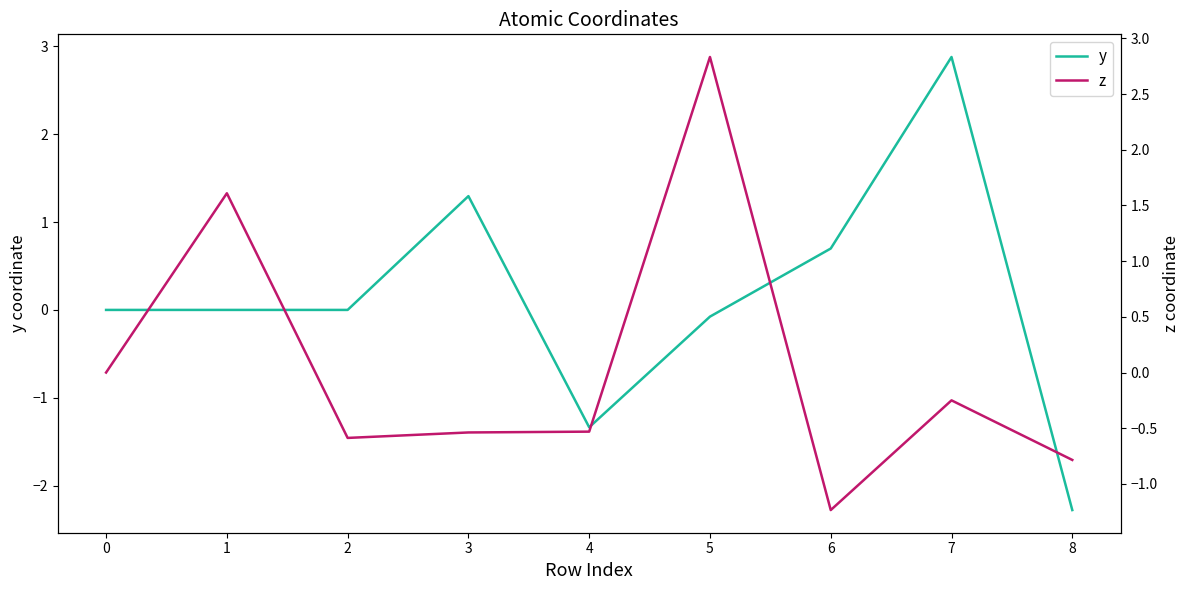

Reading right to left, extract all data points from this chart.

y: -2.3	2.9	0.7	-0.1	-1.3	1.3	-0.0	0.0	0.0
z: -0.8	-0.2	-1.2	2.8	-0.5	-0.5	-0.6	1.6	0.0